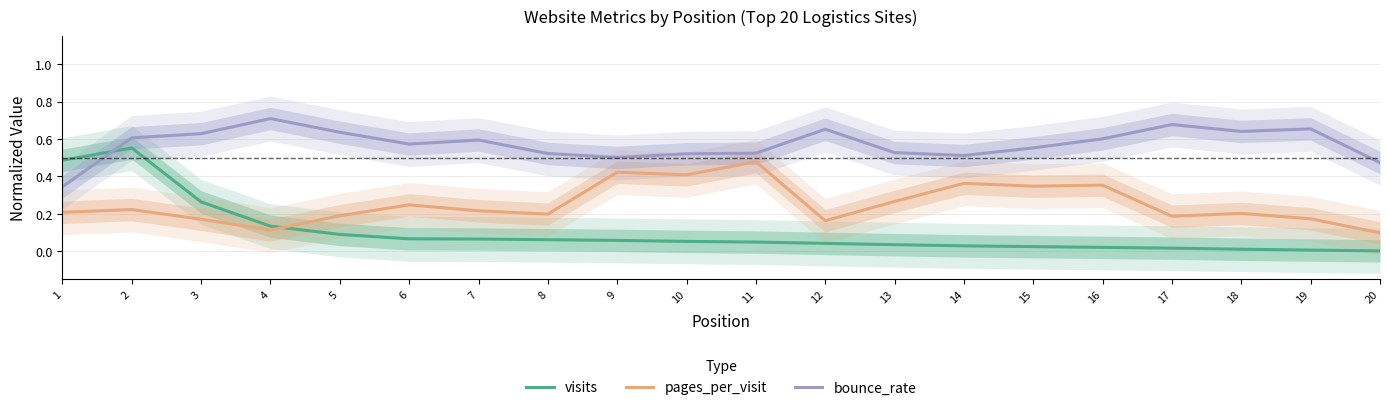

Does the chart display data point markers on the line(s)?

No